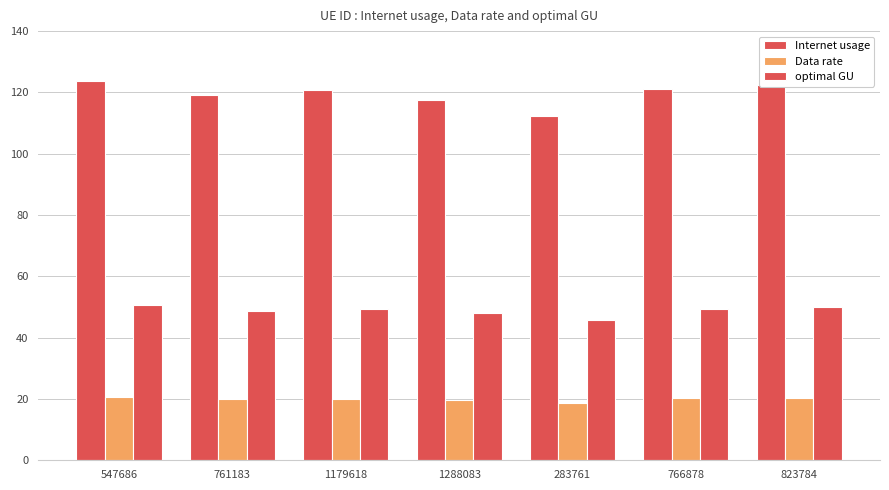

Does the chart contain stacked bars?

No